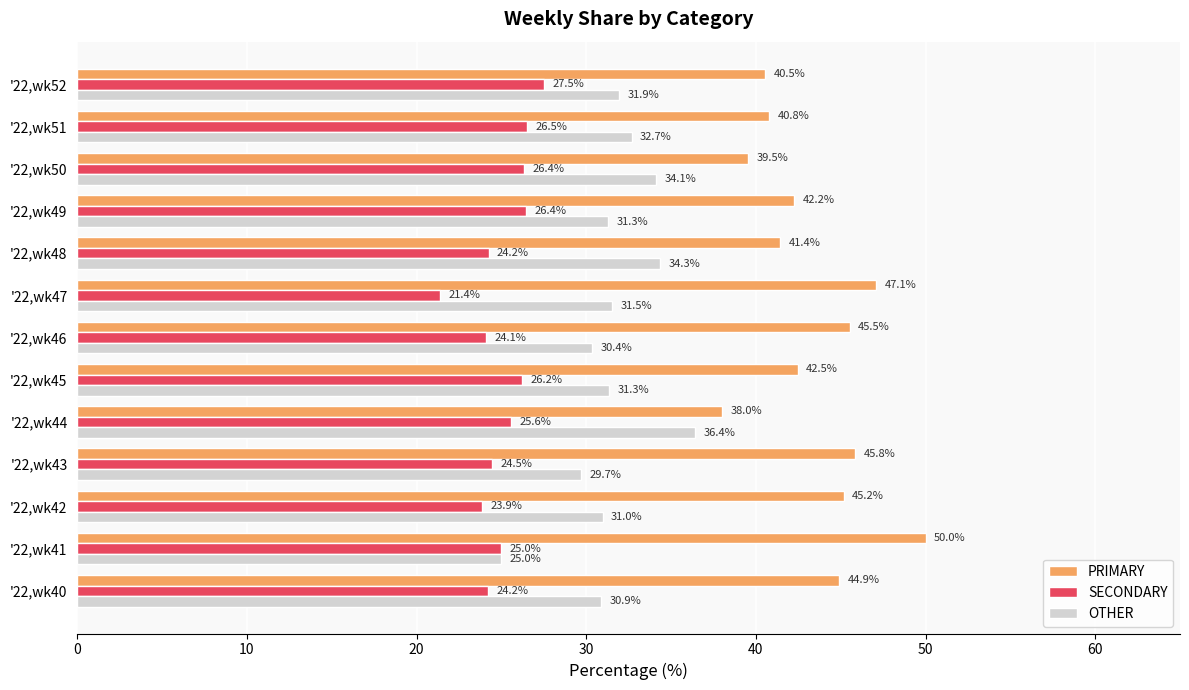

How many data points in OTHER are above 31?

8